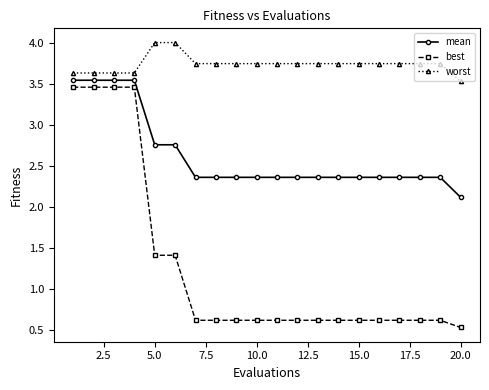

At how many categories does at least one series exceed 1?

20